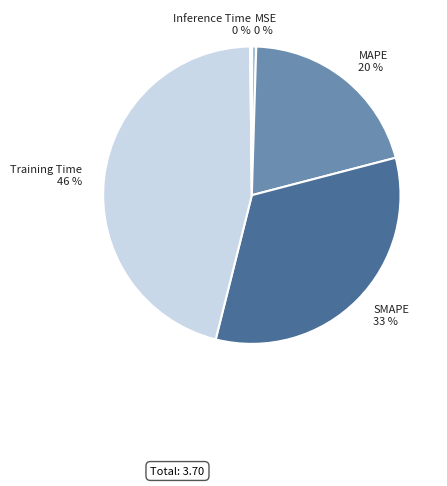

To the nearest percent, what portion does MAPE represent?

20%